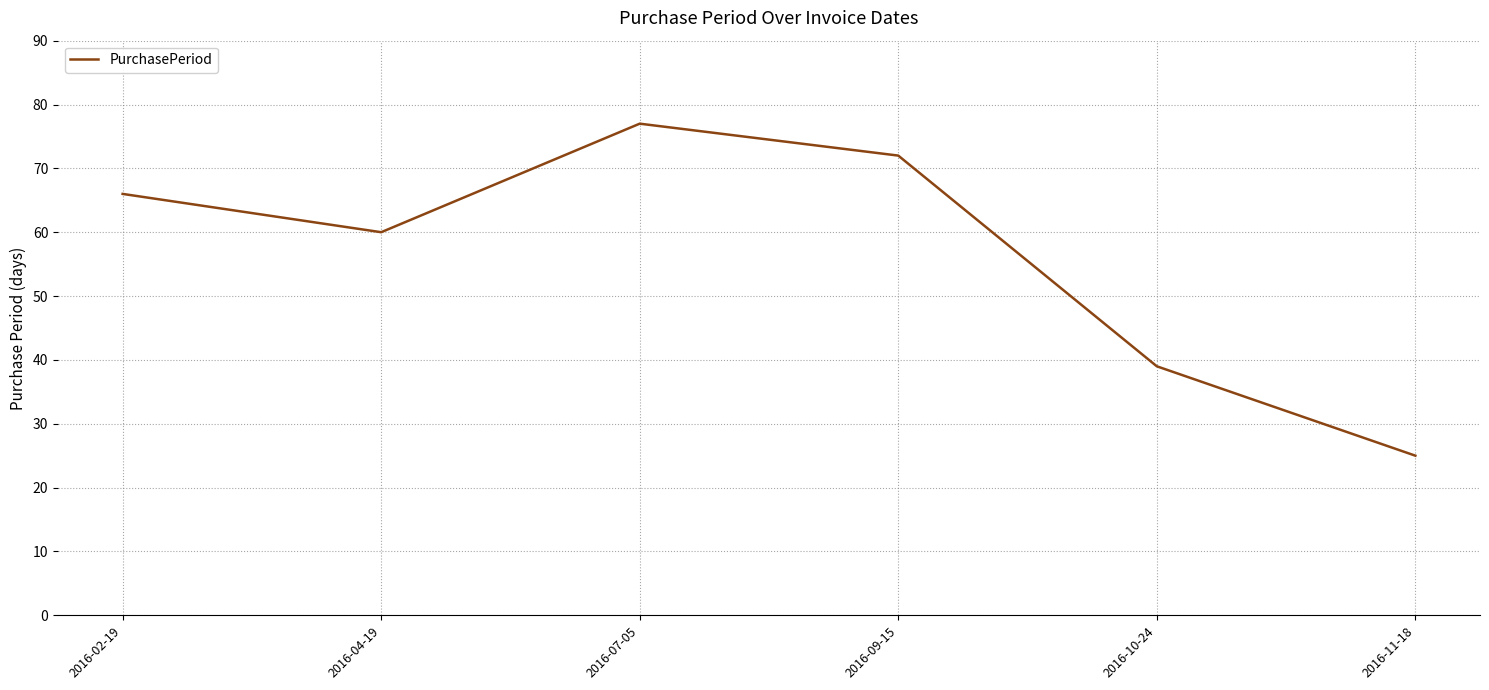

Does the chart have visible grid lines?

Yes